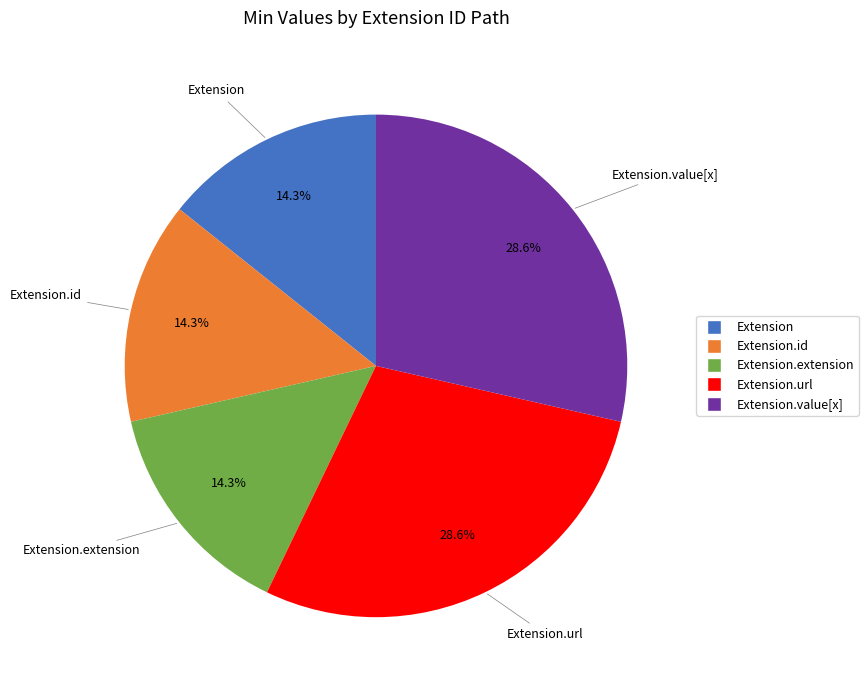

Does any single category account for the majority?

No